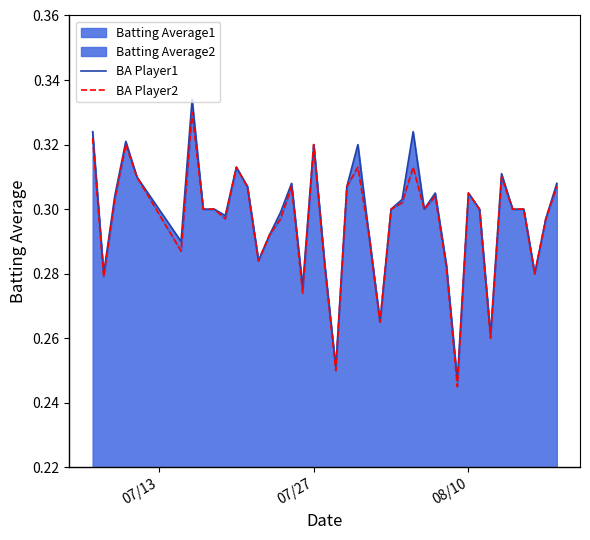

True or false: BA Player1 and BA Player2 cross at least once.

False